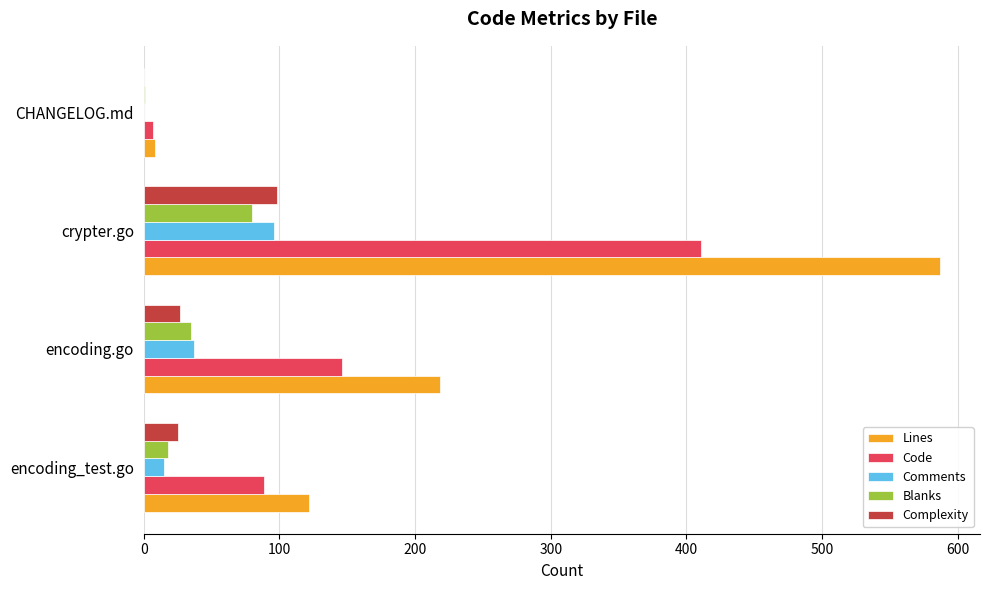

Where is Comments nearest to the value 48?

encoding.go